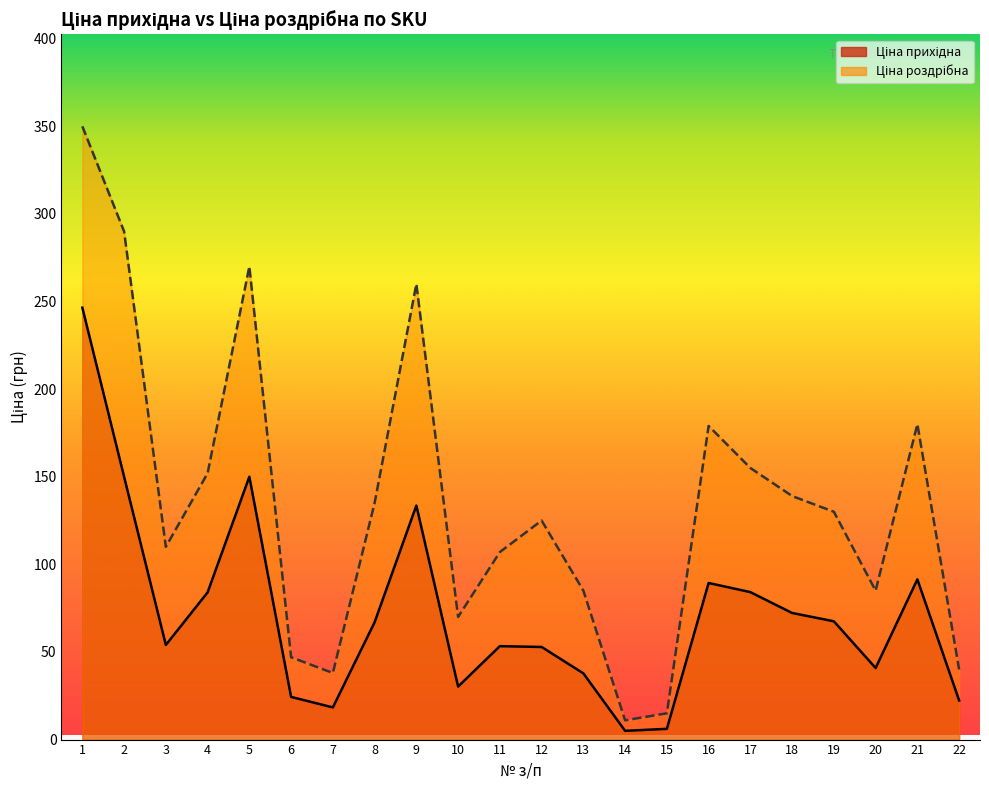

At which label is Ціна роздрібна closest to 180?

21